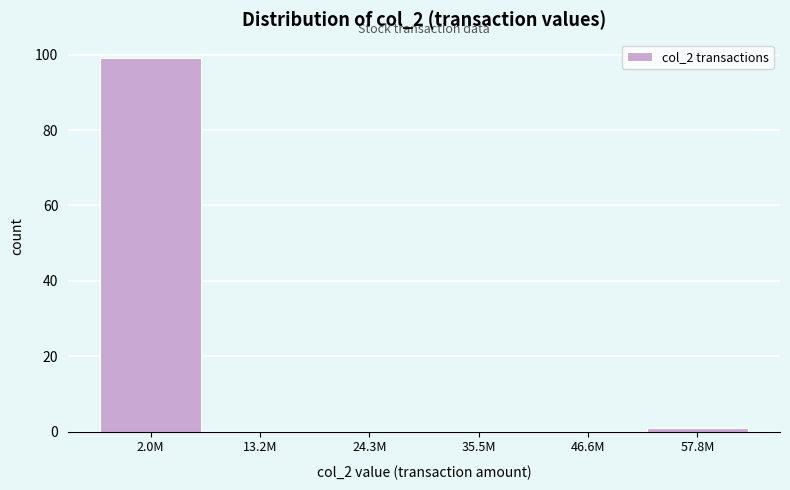

Reading left to right, extract all data points from this chart.

2.0M=99	13.2M=0	24.3M=0	35.5M=0	46.6M=0	57.8M=1